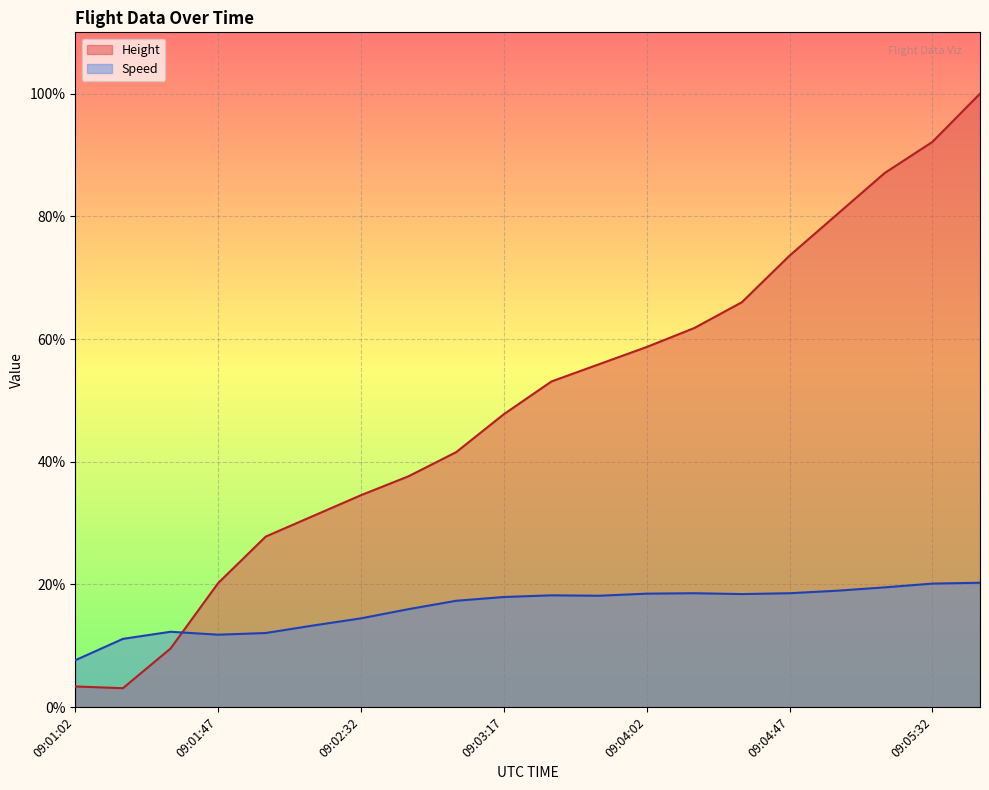

Which has a higher value, 09:03:02 or 09:03:17?

09:03:17